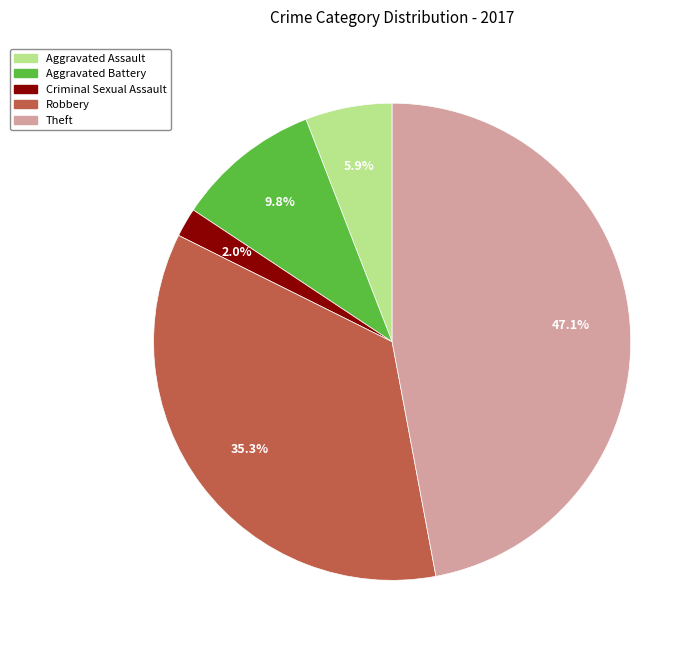

To the nearest percent, what is the average slice percentage?

20%